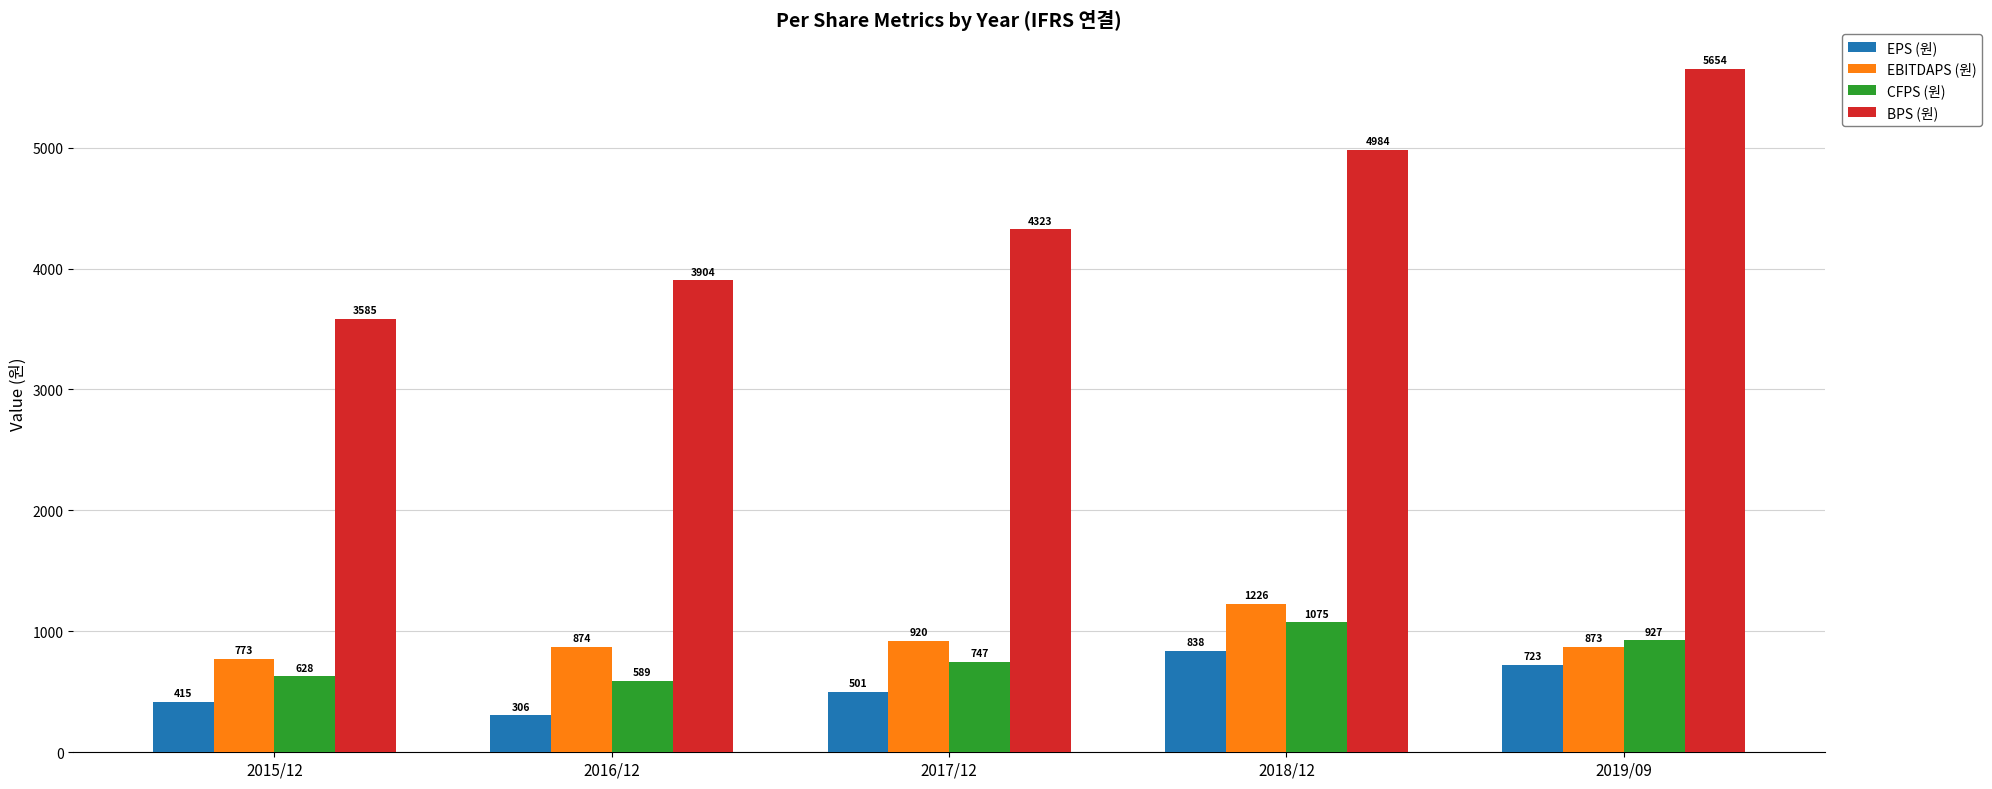

How many groups of bars are there?

5